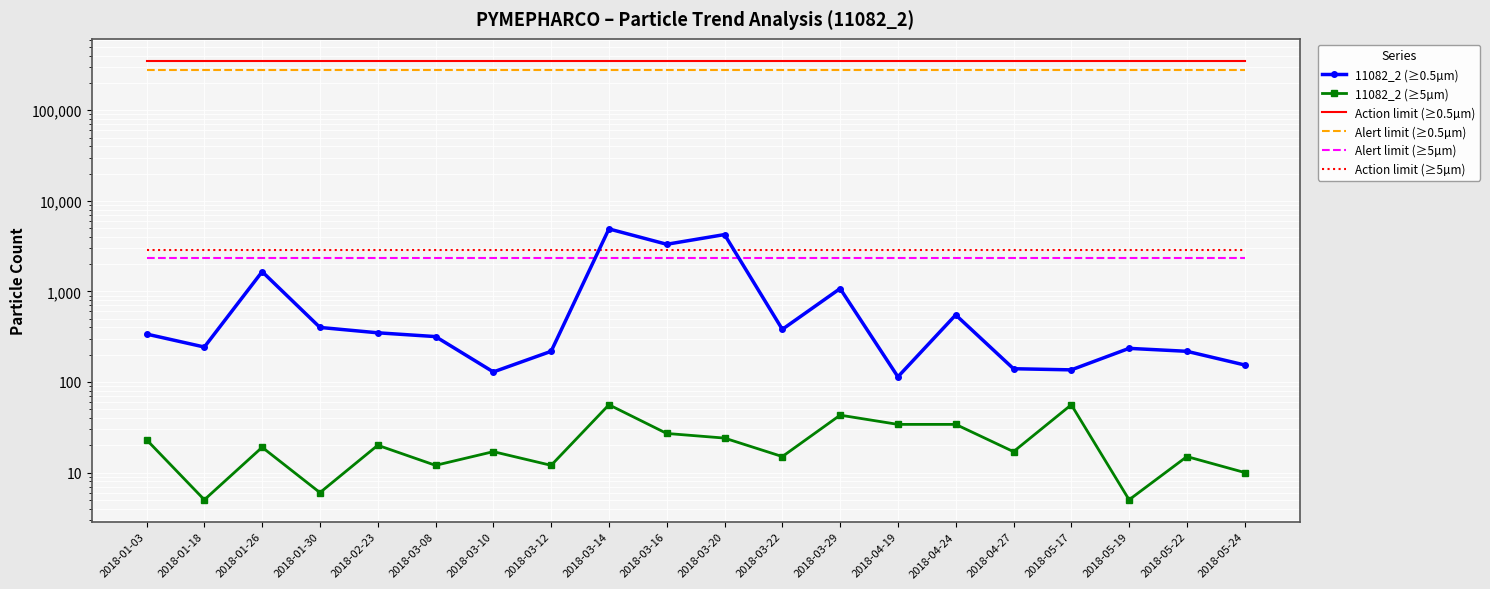

What is the label of the 5th point from the right?

2018-04-27